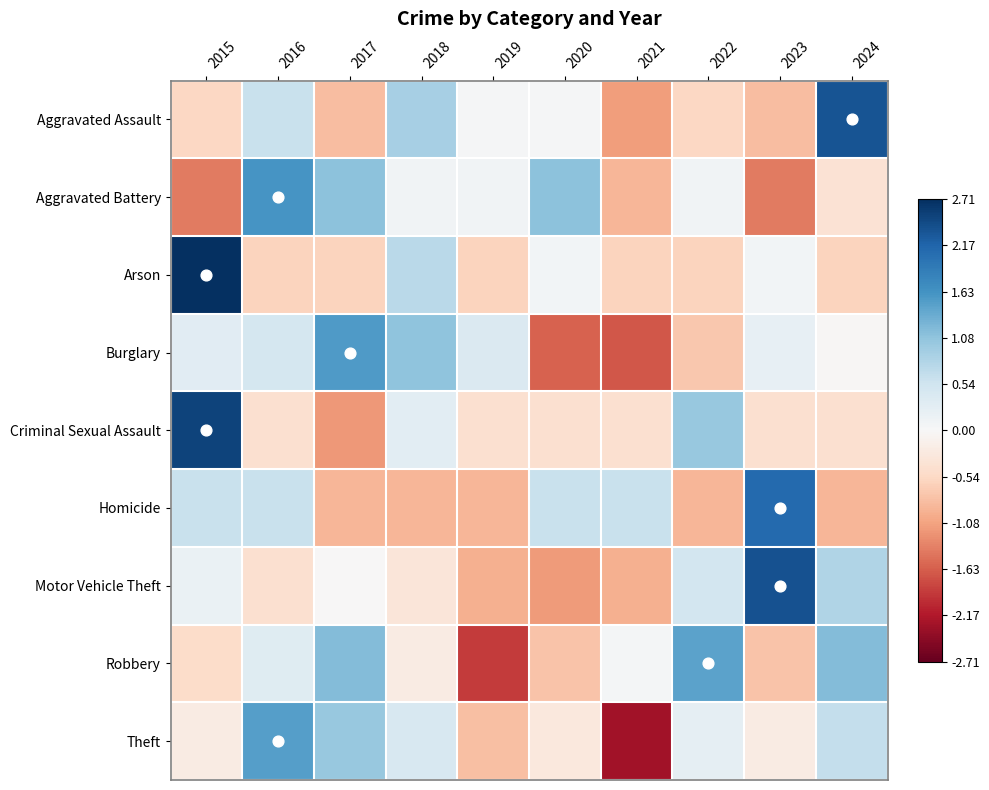

Reading left to right, extract all data points from this chart.

Aggravated Assault: 2015=-0.6	2016=0.6	2017=-0.8	2018=0.9	2019=0.0	2020=0.0	2021=-1.1	2022=-0.6	2023=-0.8	2024=2.3
Aggravated Battery: 2015=-1.4	2016=1.6	2017=1.1	2018=0.1	2019=0.1	2020=1.1	2021=-0.9	2022=0.1	2023=-1.4	2024=-0.4
Arson: 2015=2.7	2016=-0.6	2017=-0.6	2018=0.7	2019=-0.6	2020=0.1	2021=-0.6	2022=-0.6	2023=0.1	2024=-0.6
Burglary: 2015=0.3	2016=0.5	2017=1.5	2018=1.1	2019=0.4	2020=-1.6	2021=-1.7	2022=-0.7	2023=0.2	2024=-0.0
Criminal Sexual Assault: 2015=2.5	2016=-0.4	2017=-1.2	2018=0.3	2019=-0.4	2020=-0.4	2021=-0.4	2022=1.0	2023=-0.4	2024=-0.4
Homicide: 2015=0.6	2016=0.6	2017=-0.9	2018=-0.9	2019=-0.9	2020=0.6	2021=0.6	2022=-0.9	2023=2.1	2024=-0.9
Motor Vehicle Theft: 2015=0.2	2016=-0.4	2017=-0.0	2018=-0.3	2019=-1.0	2020=-1.2	2021=-1.0	2022=0.5	2023=2.4	2024=0.8
Robbery: 2015=-0.5	2016=0.3	2017=1.2	2018=-0.2	2019=-1.9	2020=-0.8	2021=0.1	2022=1.4	2023=-0.8	2024=1.2
Theft: 2015=-0.2	2016=1.5	2017=1.0	2018=0.4	2019=-0.8	2020=-0.3	2021=-2.3	2022=0.2	2023=-0.2	2024=0.6